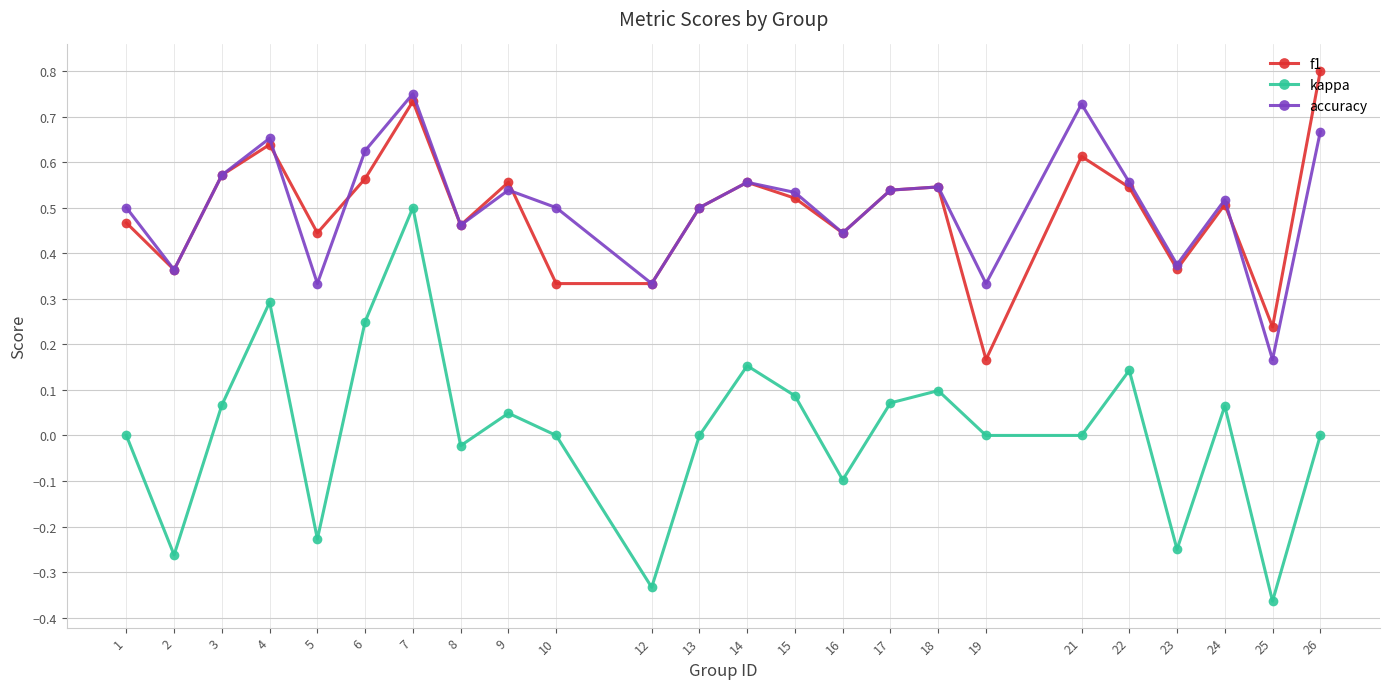

The value of accuracy at 19 is 0.5. True or false?

False